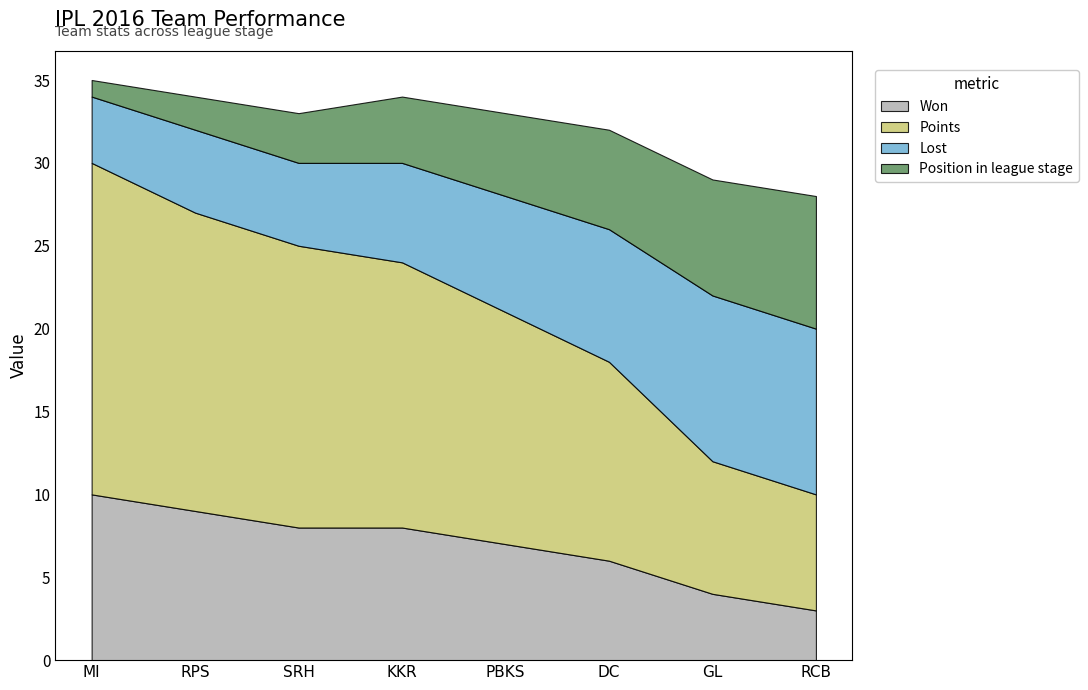

Reading right to left, what are all the values shown in this chart?

Won: 3	4	6	7	8	8	9	10
Points: 7	8	12	14	16	17	18	20
Lost: 10	10	8	7	6	5	5	4
Position in league stage: 8	7	6	5	4	3	2	1